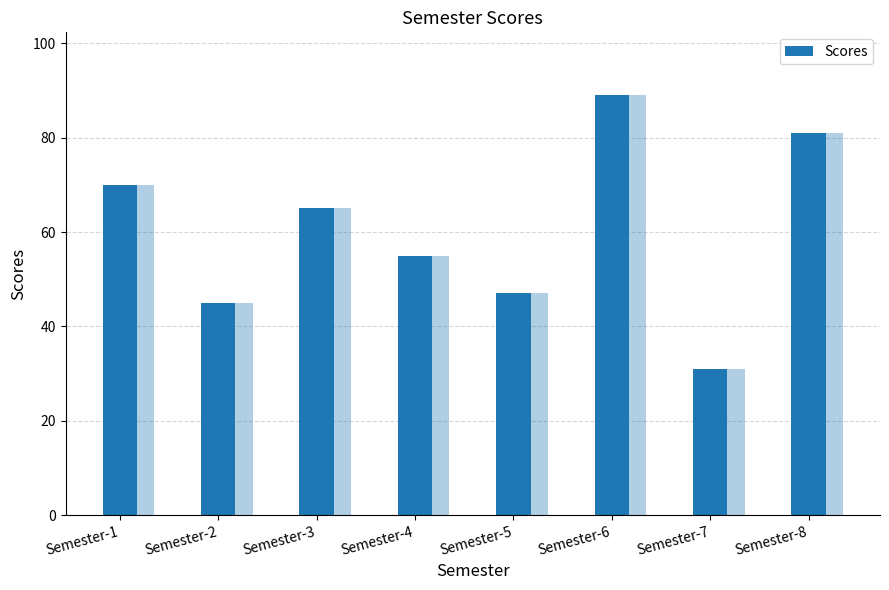

Which has a higher value, Semester-1 or Semester-6?

Semester-6